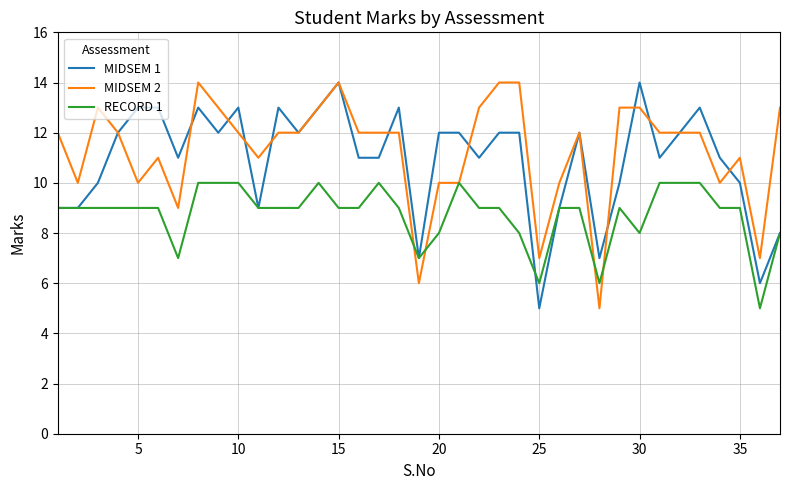

What is the minimum value shown in the chart?

5